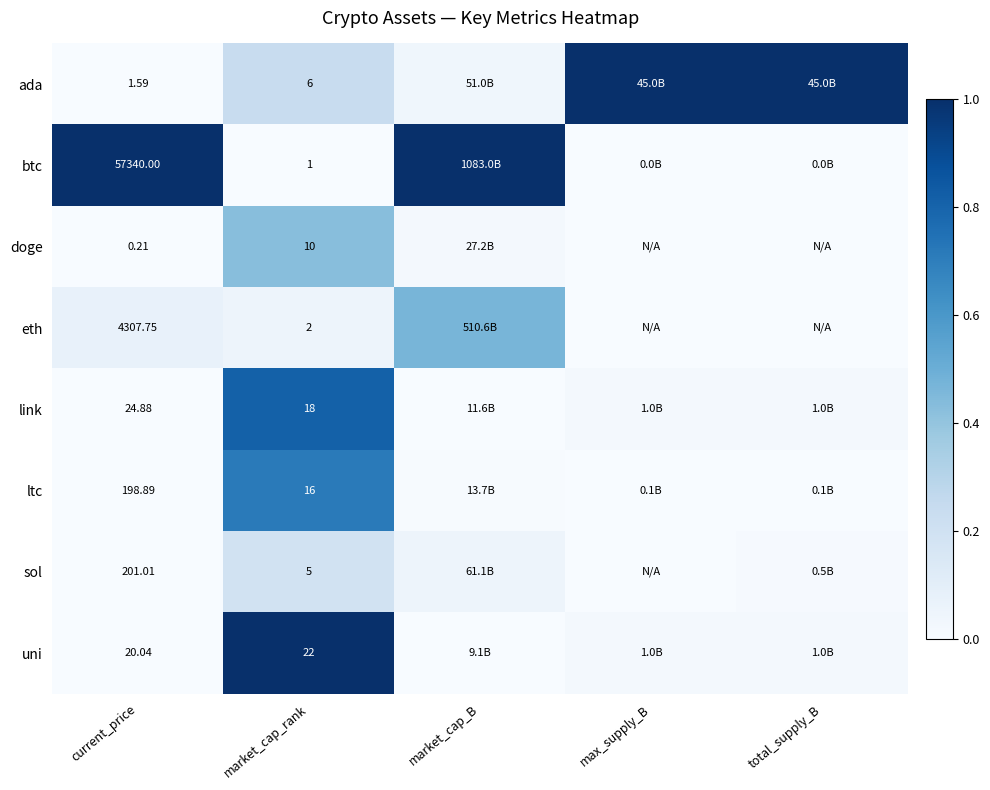

Rank the series at market_cap_rank from lowest to highest value.

btc, eth, sol, ada, doge, ltc, link, uni